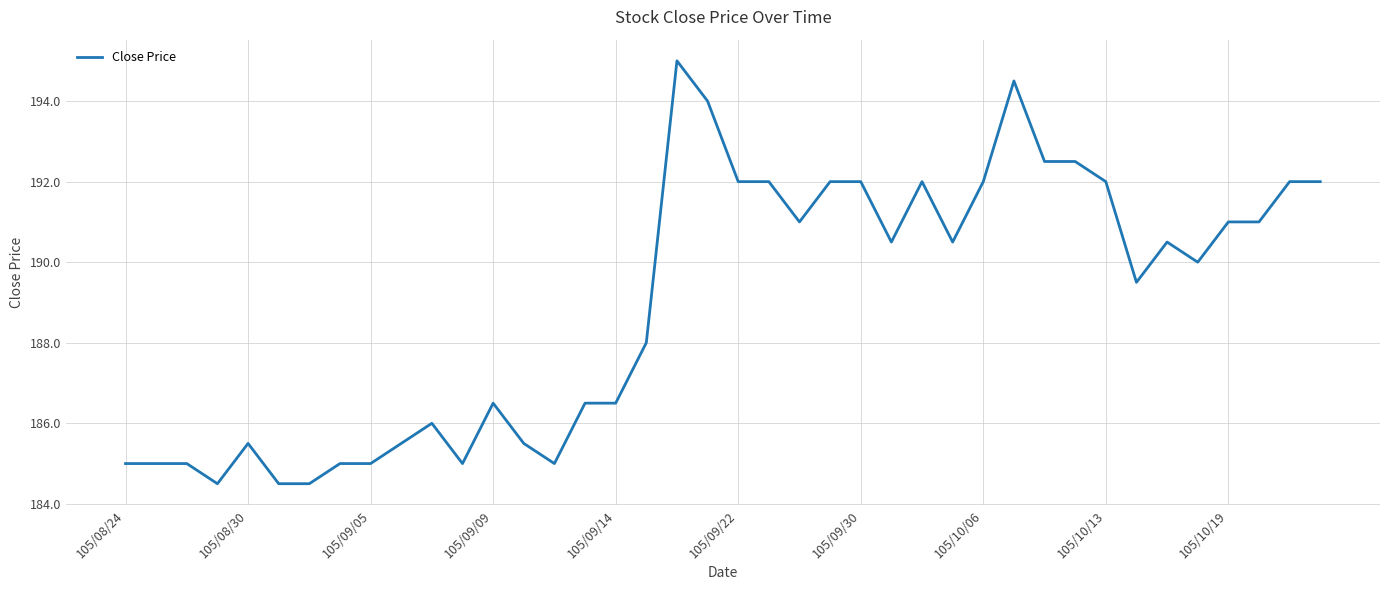

What is the minimum value shown in the chart?

184.5